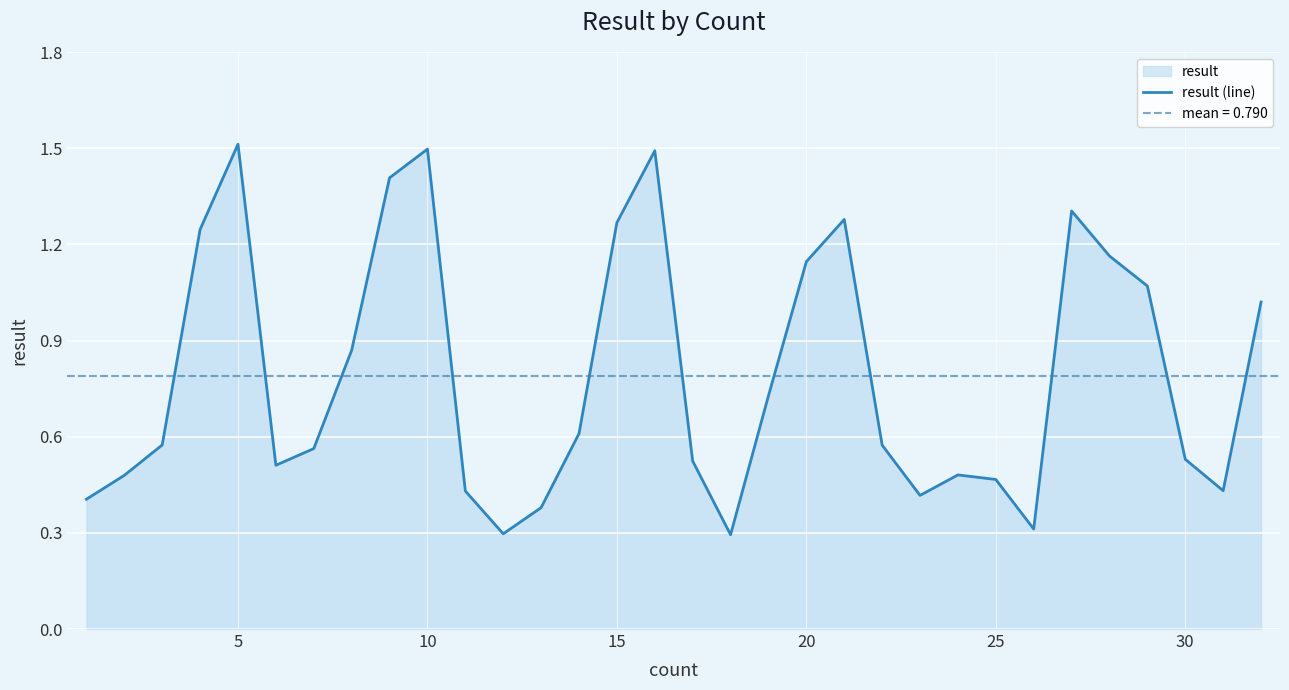

True or false: the data shows 1.2 at 15.

True